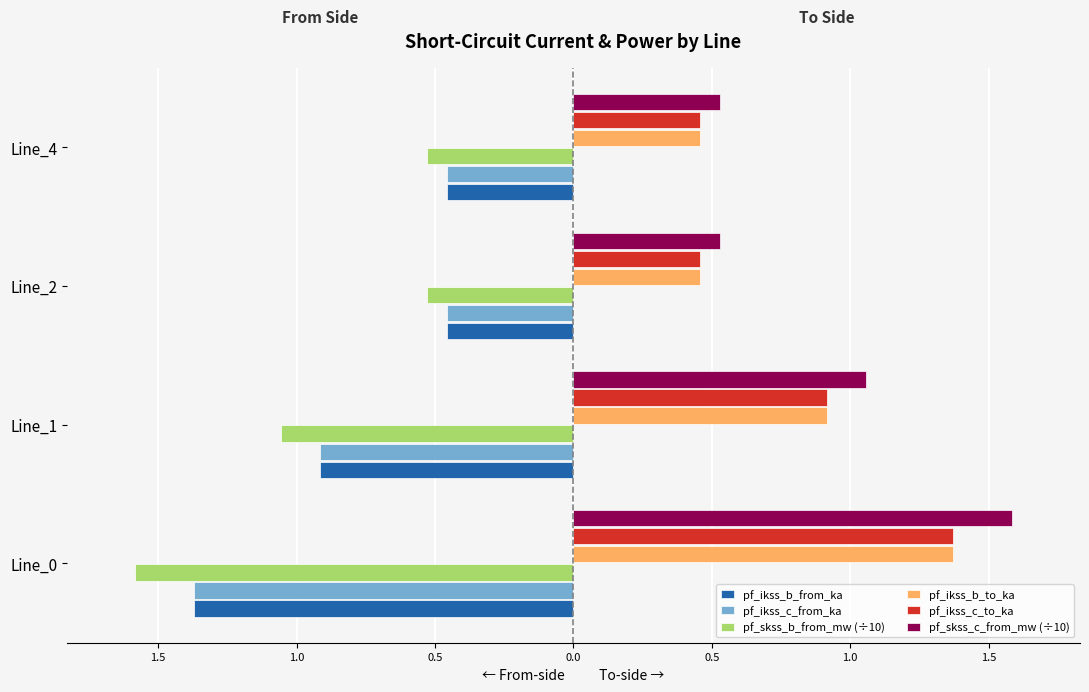

What is the greatest value displayed?

1.6